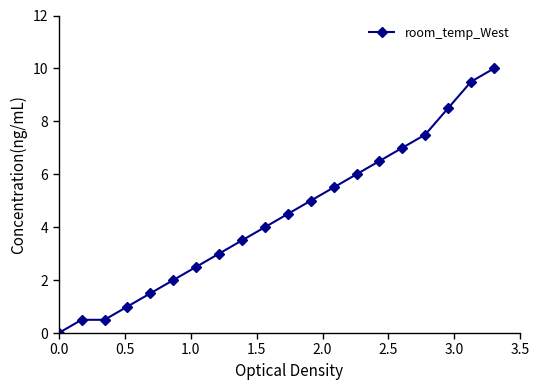

What is the difference between the maximum and minimum values?

10.0